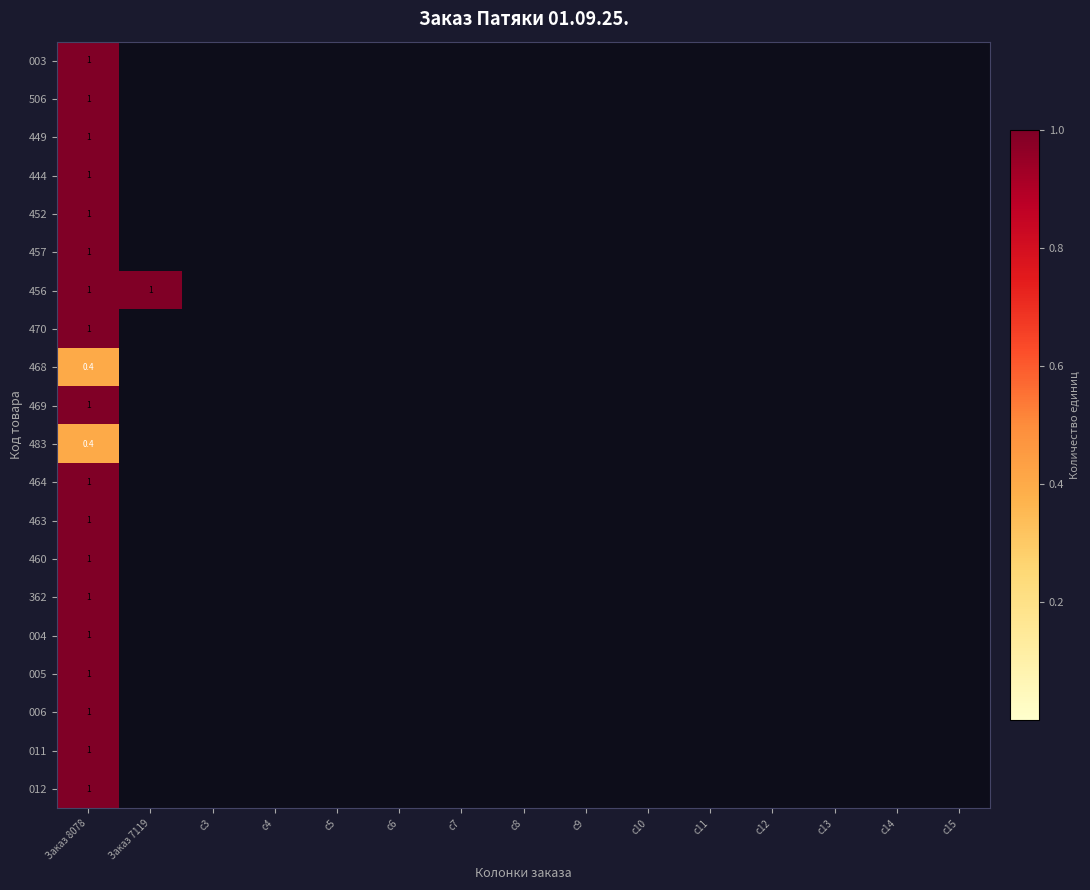

Is it true that 452 equals 1.0 at Заказ 8078?

True